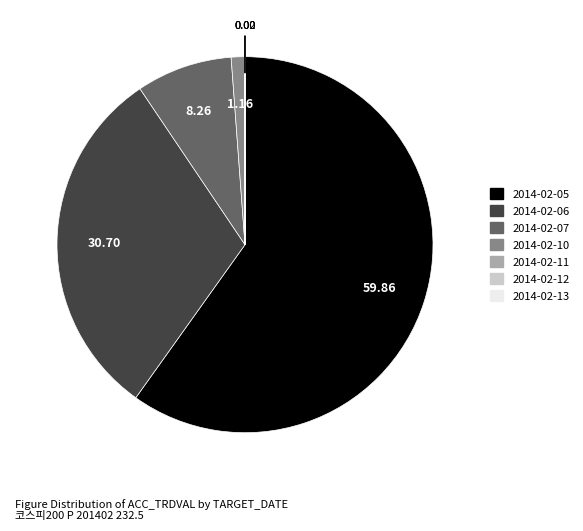

Which category accounts for the majority?

2014-02-05